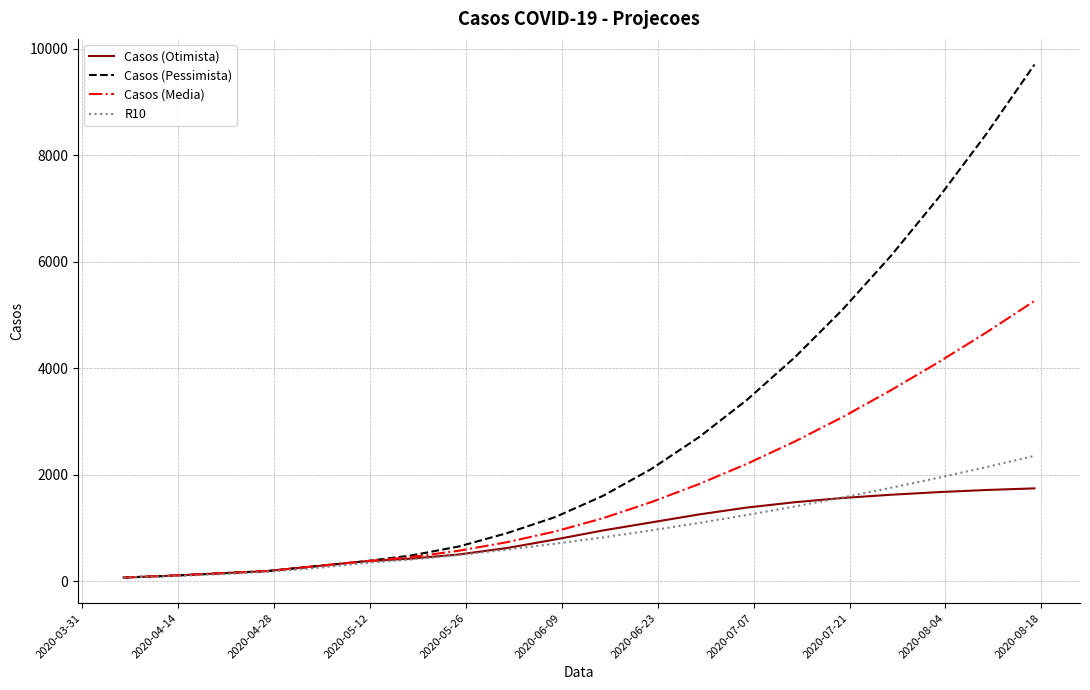

Rank the series by their maximum value, from highest to lowest.

Casos (Pessimista), Casos (Media), R10, Casos (Otimista)